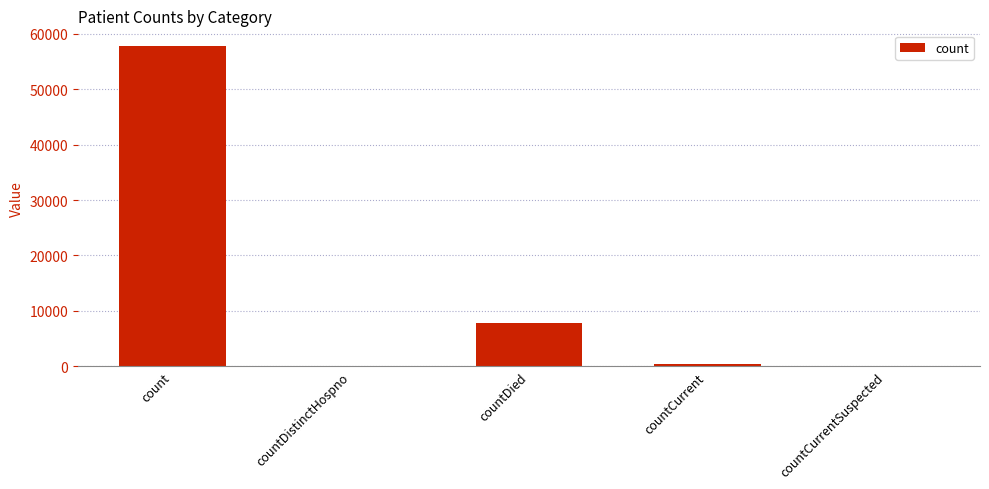

Between countCurrentSuspected and countCurrent, which is larger?

countCurrent